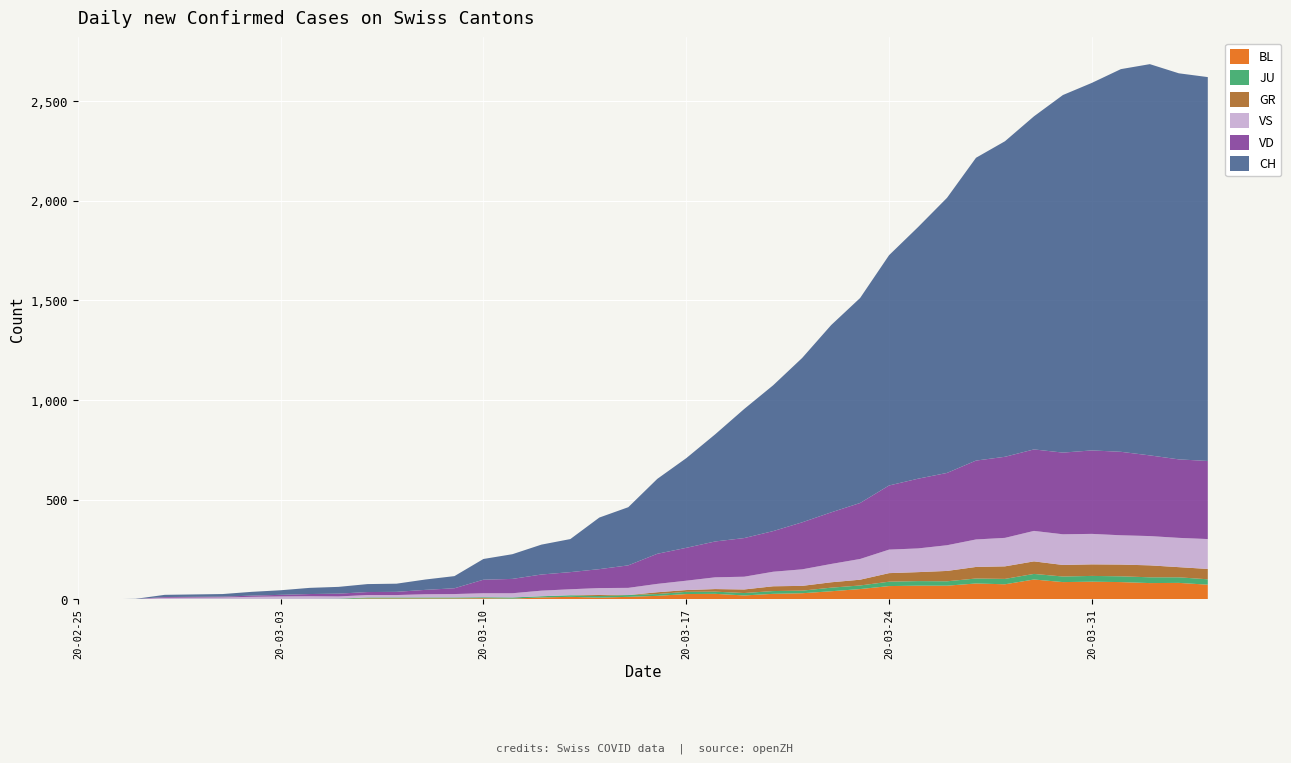

Reading left to right, list all the values displayed in this chart.

CH: 0=0	1=0	2=1	3=11	4=12	5=13	6=19	7=23	8=31	9=34	10=40	11=41	12=52	13=61	14=104	15=124	16=150	17=166	18=259	19=292	20=376	21=450	22=538	23=648	24=732	25=825	26=940	27=1029	28=1156	29=1263	30=1381	31=1520	32=1584	33=1672	34=1795	35=1845	36=1921	37=1964	38=1938	39=1927
GR: 0=0	1=0	2=0	3=0	4=0	5=0	6=0	7=0	8=0	9=0	10=0	11=0	12=0	13=0	14=0	15=0	16=0	17=0	18=6	19=0	20=9	21=9	22=13	23=18	24=24	25=24	26=27	27=29	28=43	29=45	30=52	31=58	32=63	33=63	34=58	35=58	36=59	37=60	38=51	39=52
JU: 0=0	1=0	2=1	3=1	4=1	5=1	6=1	7=1	8=1	9=2	10=5	11=5	12=5	13=5	14=5	15=6	16=6	17=8	18=8	19=9	20=9	21=11	22=11	23=12	24=14	25=13	26=18	27=18	28=22	29=23	30=22	31=25	32=27	33=28	34=28	35=29	36=29	37=29	38=28	39=27
VD: 0=0	1=0	2=0	3=4	4=4	5=4	6=6	7=8	8=11	9=14	10=15	11=16	12=22	13=29	14=68	15=72	16=81	17=86	18=95	19=113	20=151	21=165	22=180	23=194	24=204	25=236	26=259	27=281	28=322	29=350	30=363	31=396	32=407	33=409	34=410	35=419	36=419	37=405	38=394	39=392
VS: 0=0	1=0	2=0	3=6	4=6	5=7	6=10	7=12	8=13	9=11	10=12	11=12	12=16	13=17	14=20	15=21	16=28	17=30	18=34	19=36	20=42	21=47	22=59	23=64	24=73	25=83	26=92	27=104	28=118	29=119	30=129	31=138	32=143	33=153	34=154	35=153	36=147	37=147	38=147	39=150
BL: 0=0	1=0	2=0	3=0	4=1	5=1	6=1	7=1	8=1	9=1	10=4	11=4	12=4	13=4	14=5	15=3	16=9	17=12	18=8	19=12	20=17	21=26	22=27	23=19	24=27	25=30	26=40	27=51	28=66	29=68	30=68	31=79	32=75	33=99	34=86	35=88	36=86	37=81	38=82	39=73